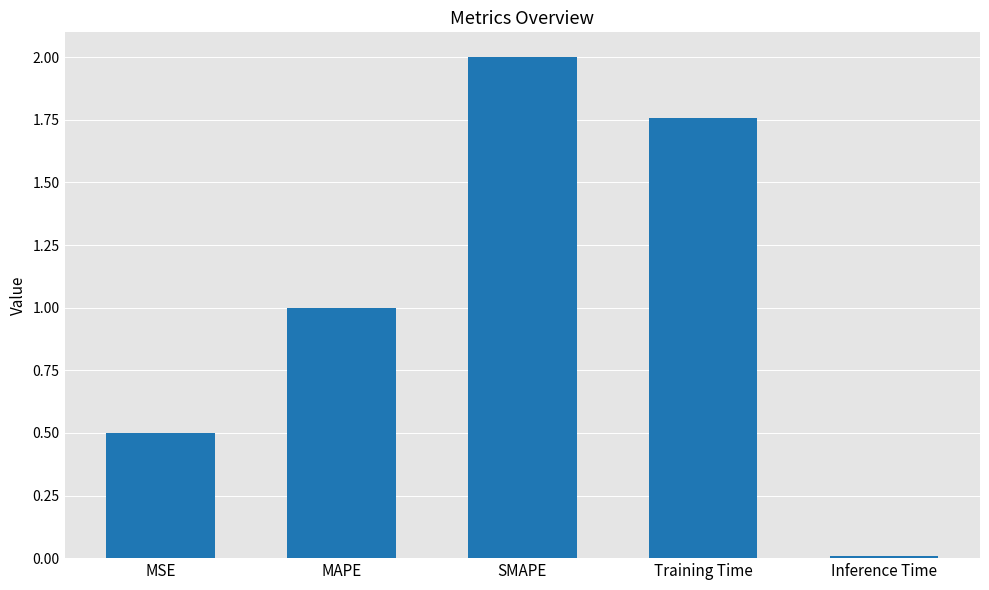

What is the greatest value displayed?

2.0